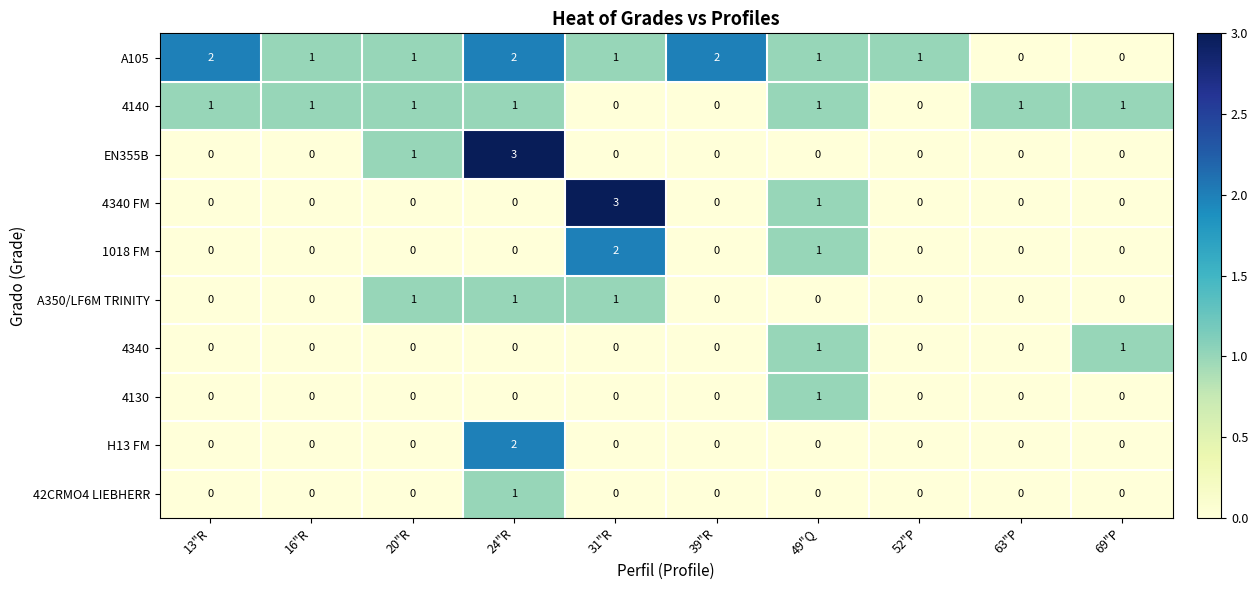

Is the value of 1018 FM at 13"R greater than the value of 4140 at 16"R?

No